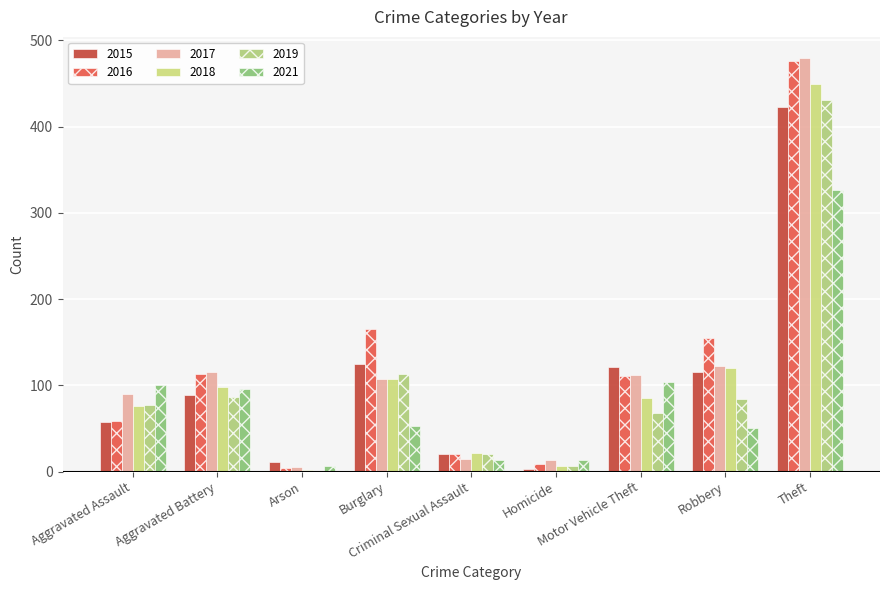

At which category does the chart reach its peak across all series?

Theft